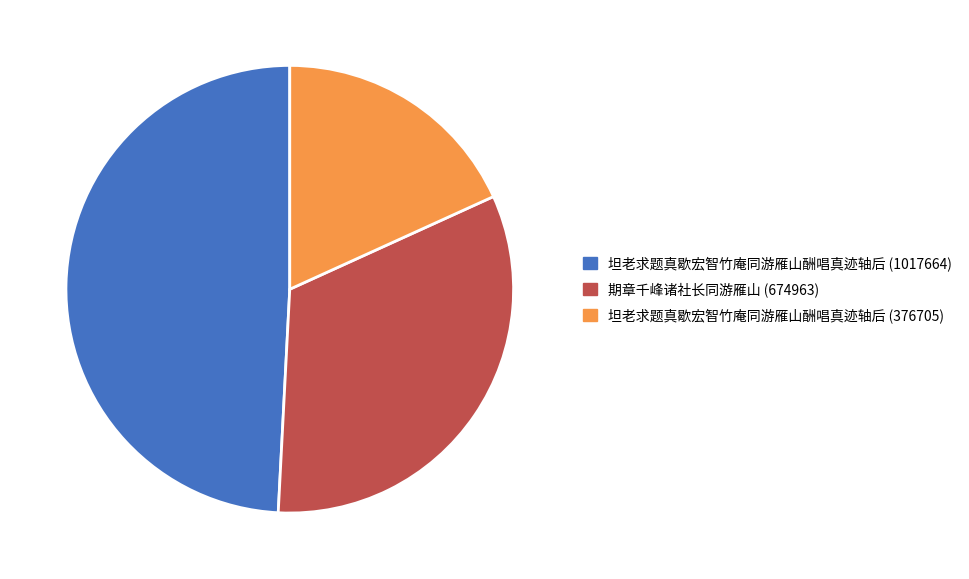

Is the sum of 坦老求题真歇宏智竹庵同游雁山酬唱真迹轴后 (1017664) and 坦老求题真歇宏智竹庵同游雁山酬唱真迹轴后 (376705) greater than half?

Yes